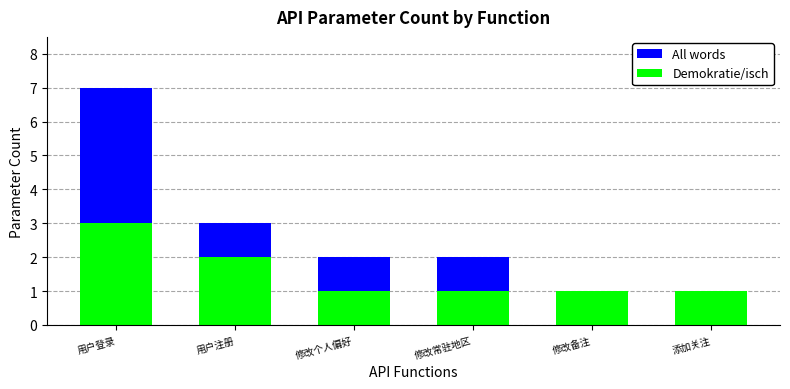

Which series has the widest spread of values?

All words